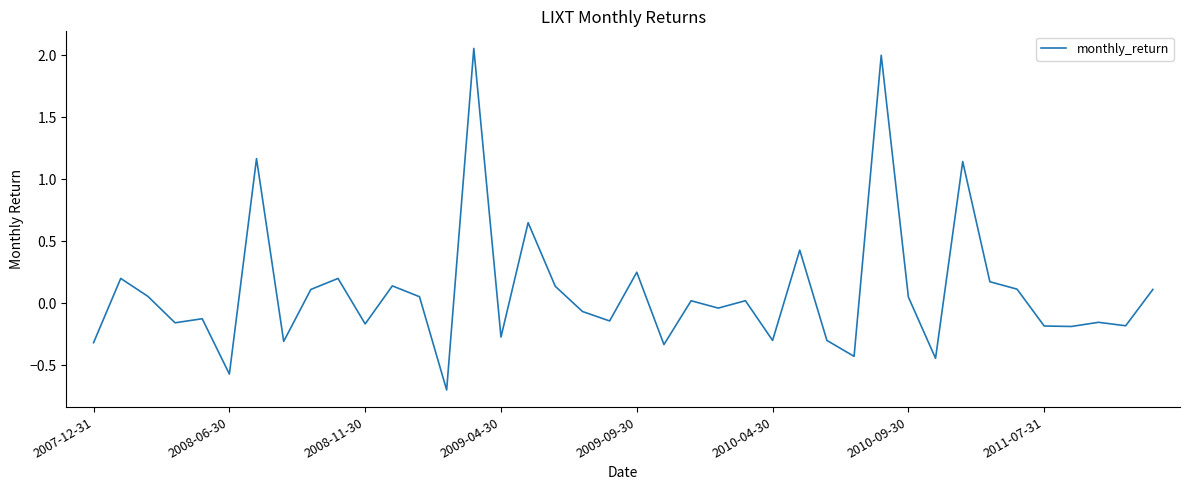

What is the difference between the maximum and minimum values?

2.8